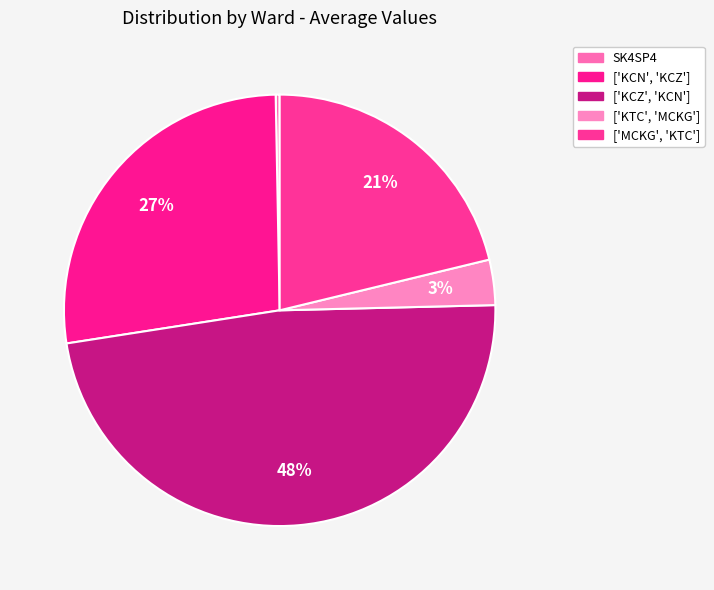

How much of the chart is everything except ['MCKG', 'KTC']?

78.8%